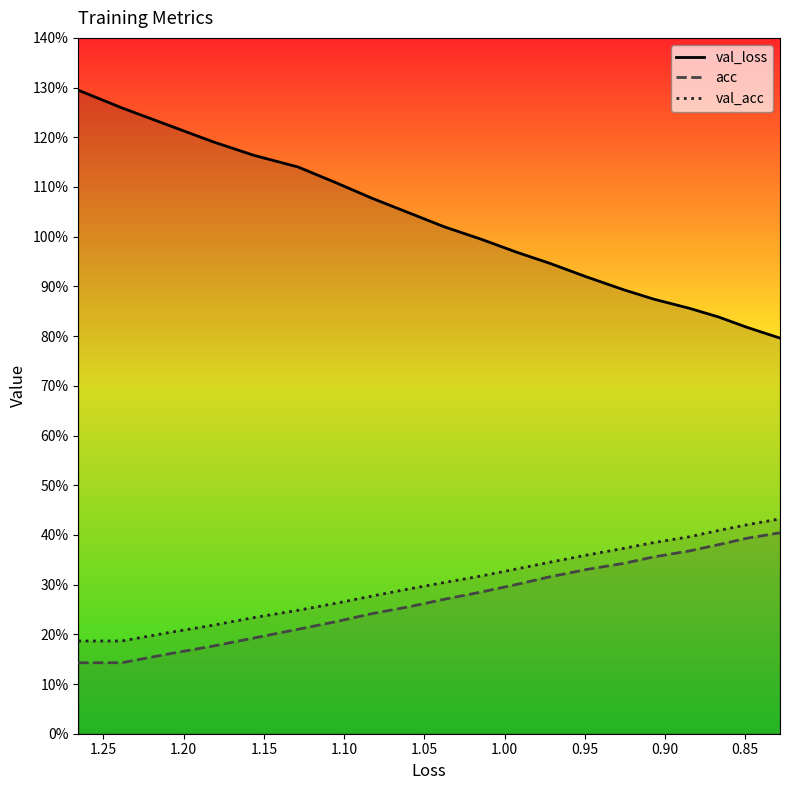

True or false: acc and val_acc intersect in this chart.

False